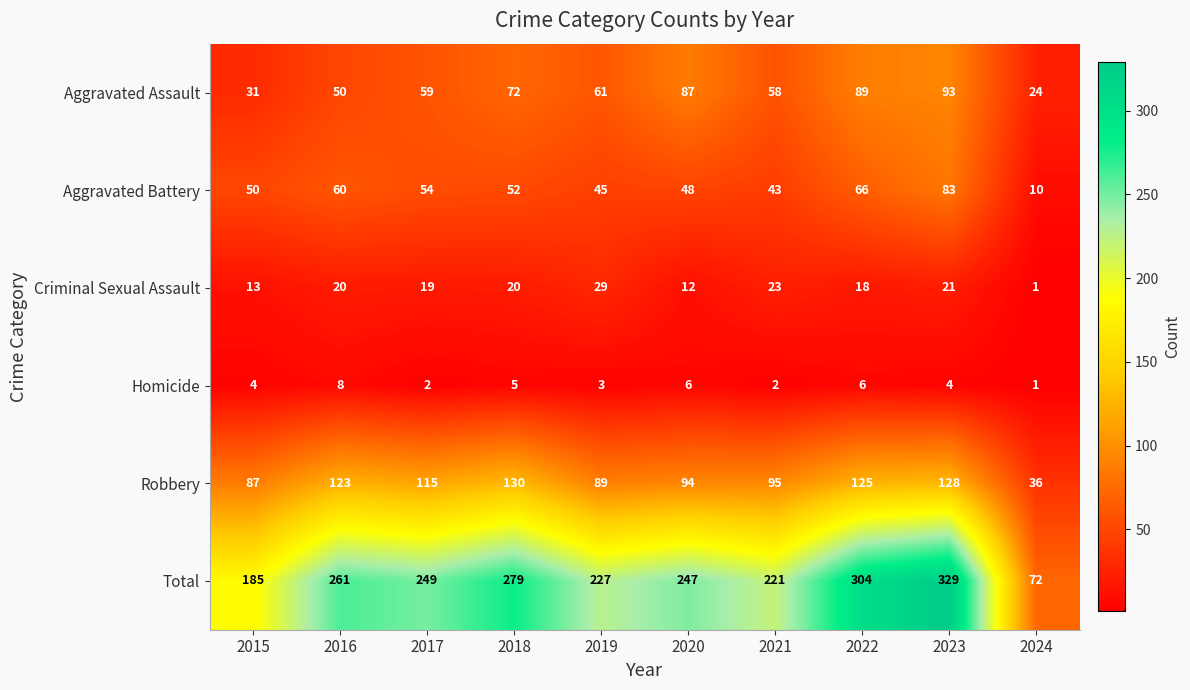

Which series has the widest spread of values?

Total